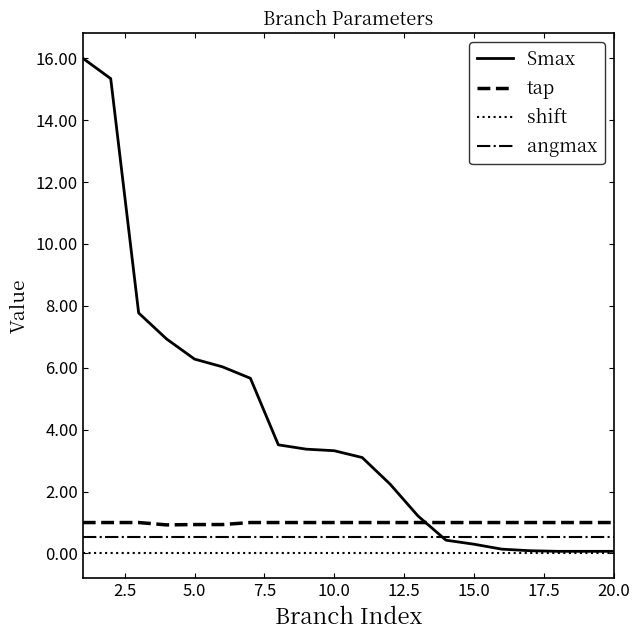

Which series has the widest spread of values?

Smax